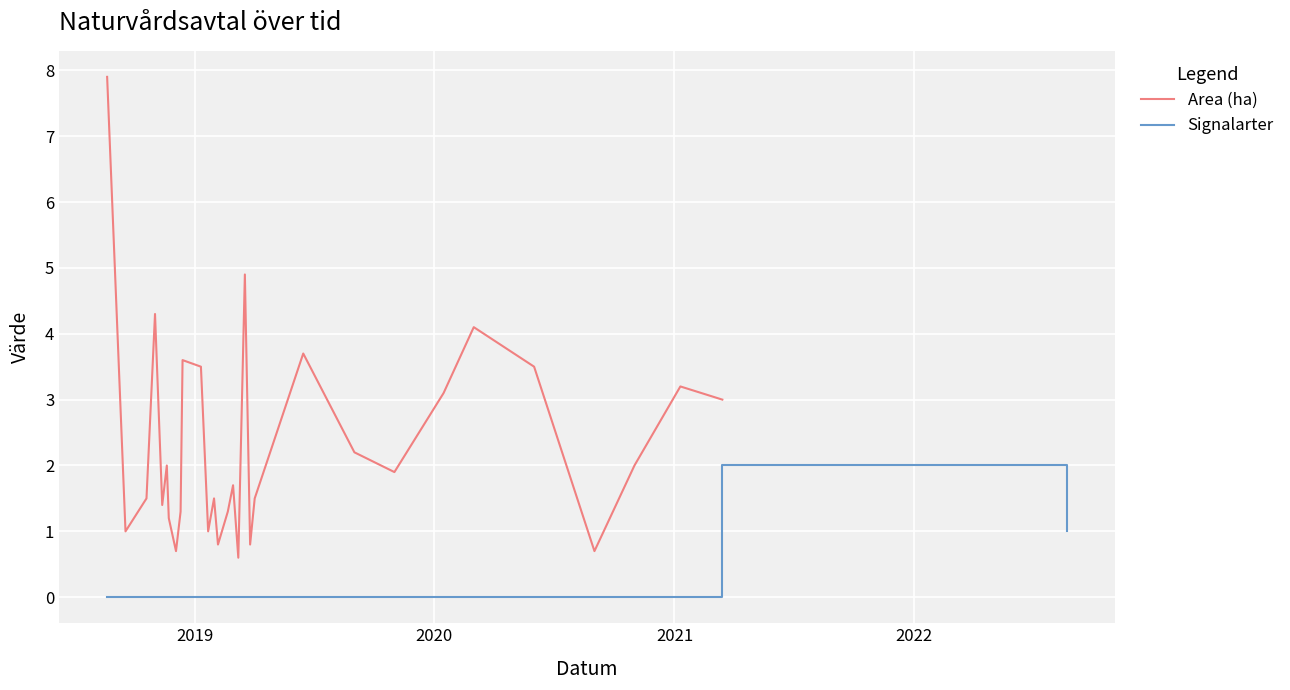

List the series in order of their overall mean, lowest first.

Signalarter, Area (ha)